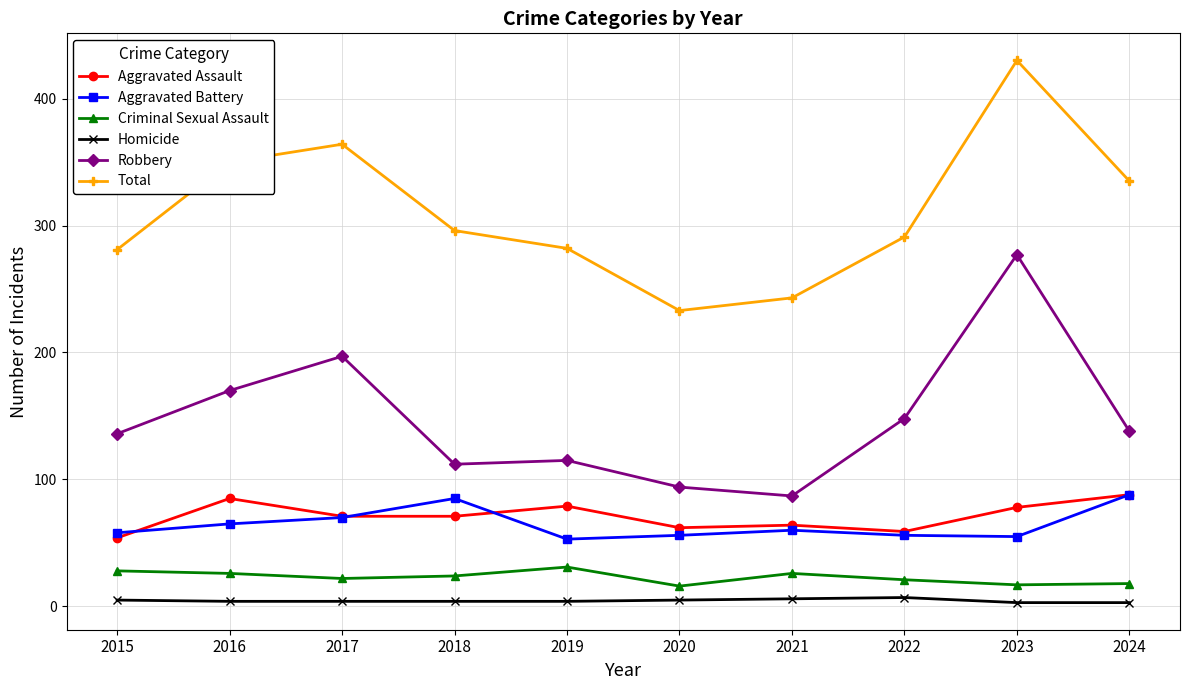

At which label is Total closest to 331?

2024